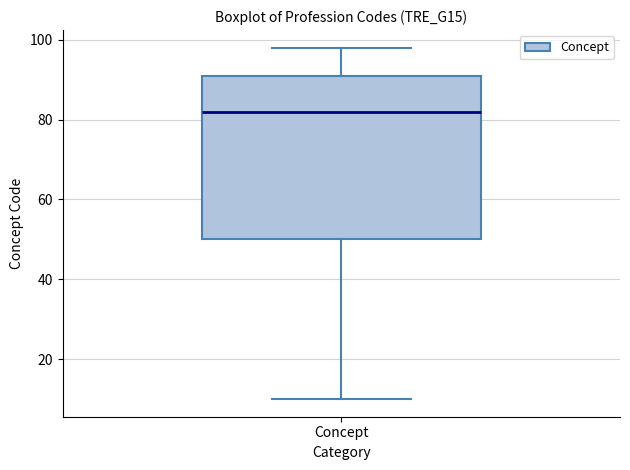

Read this box plot against the y-axis: the position of the median line, the range covered by the box, and the ends of both whiskers. The values are not printed on the chart, so give them approximately, as read against the axis.

median 82, box 50 to 92, whiskers 10 to 98